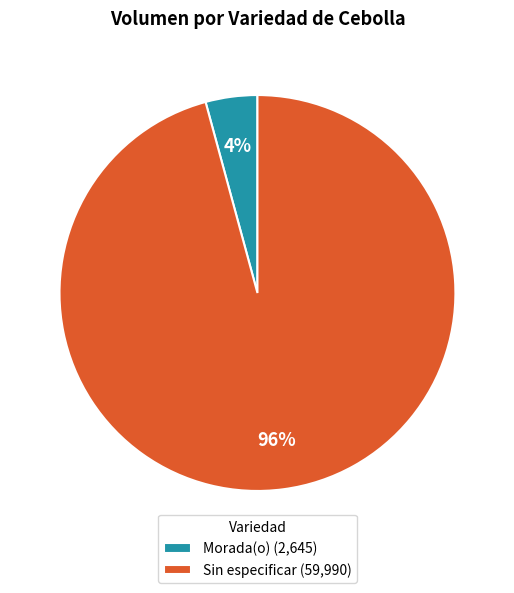

What percentage is the Sin especificar (59,990) slice, to the nearest percent?

96%